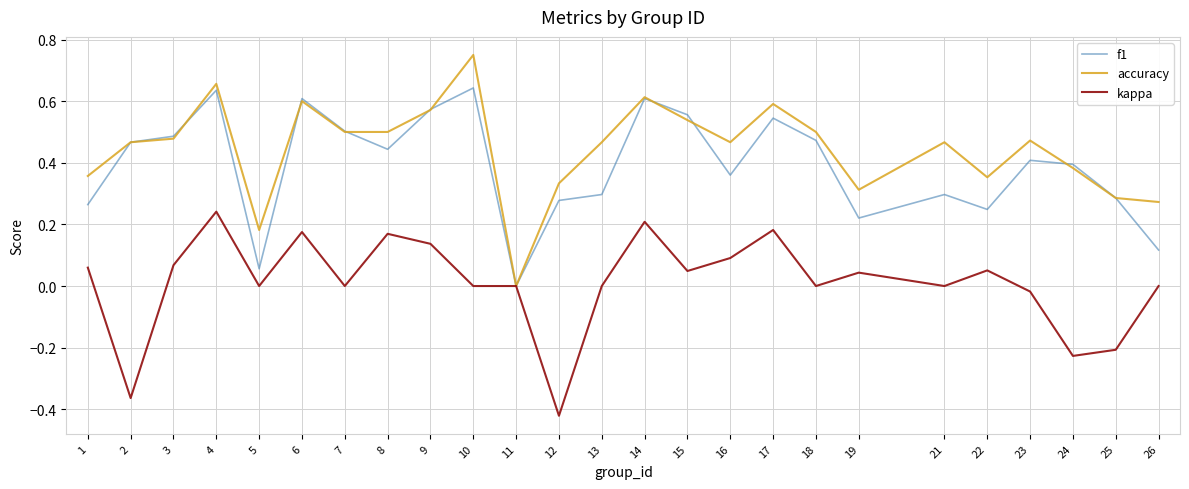

The accuracy series shows 0.4 at 26. True or false?

False